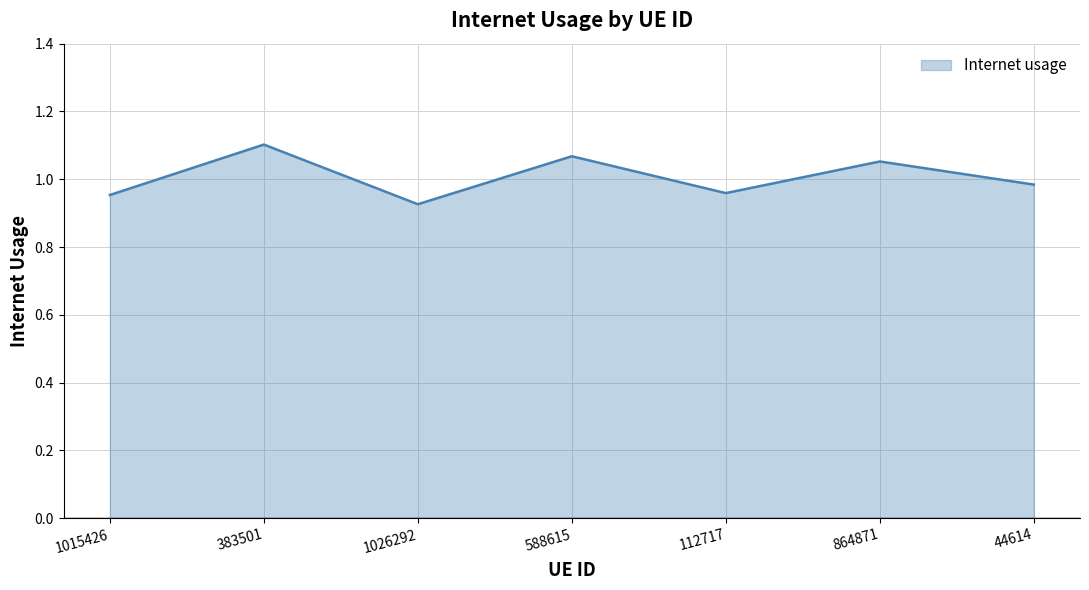

True or false: the data shows 0.5 at 44614.

False